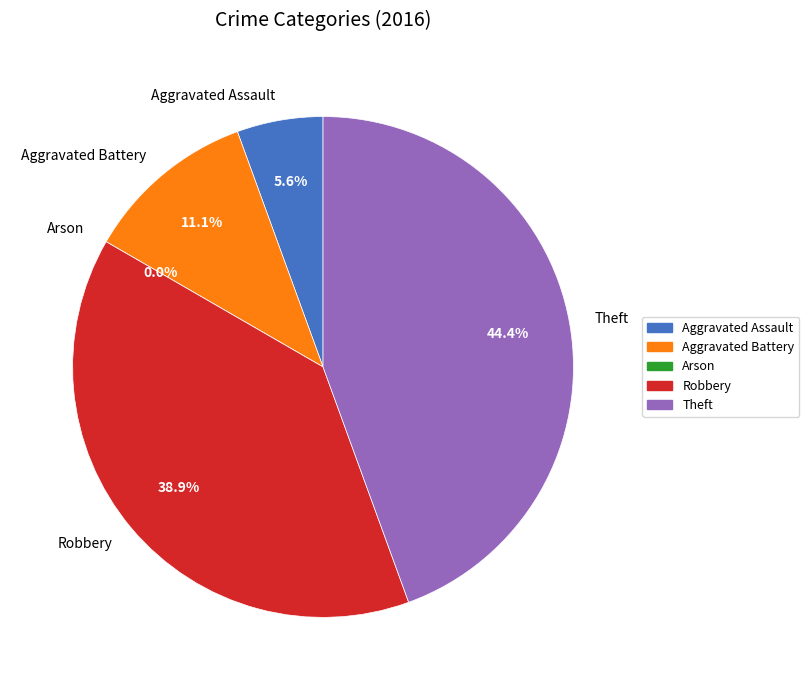

What percentage is the Robbery slice, to the nearest percent?

39%